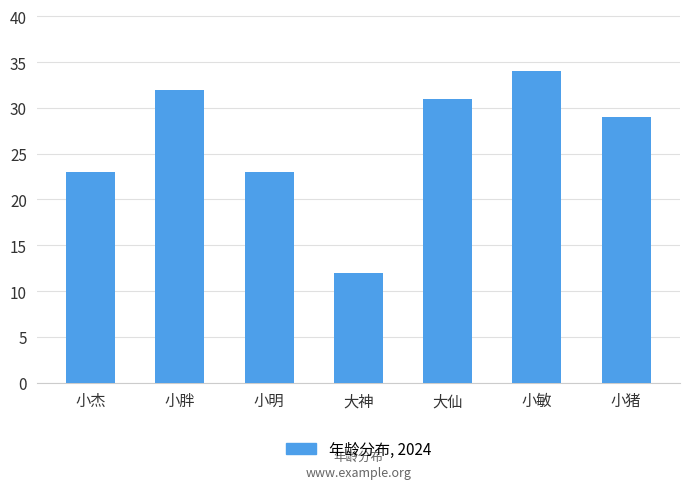

What value does the data have at 小明, to the nearest 5?

25